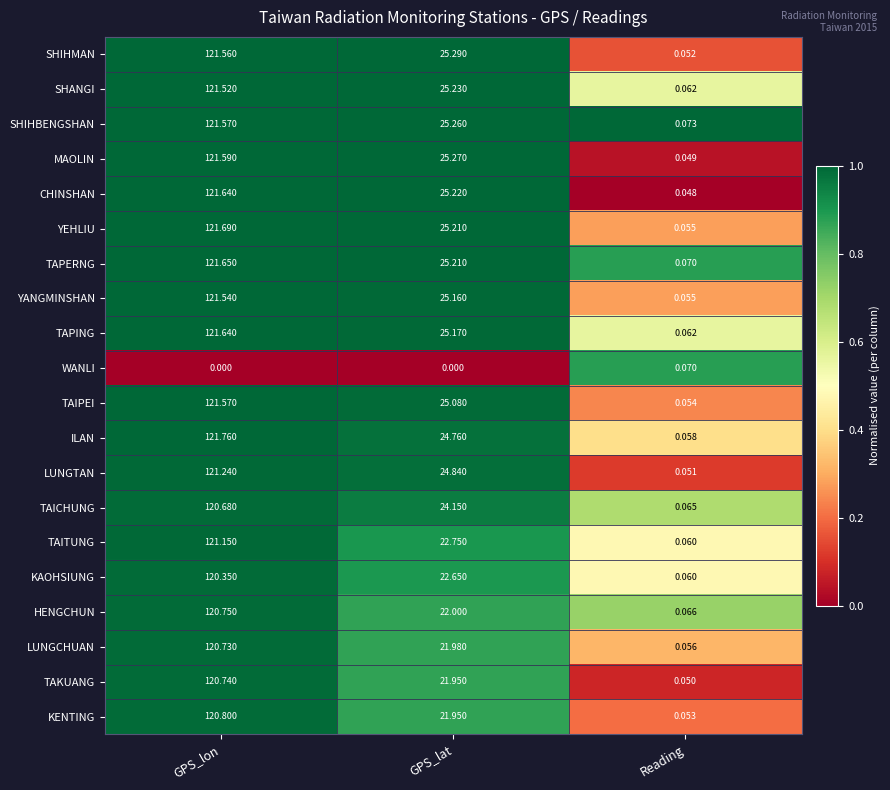

Rank the categories by ILAN value from highest to lowest.

GPS_lon, GPS_lat, Reading